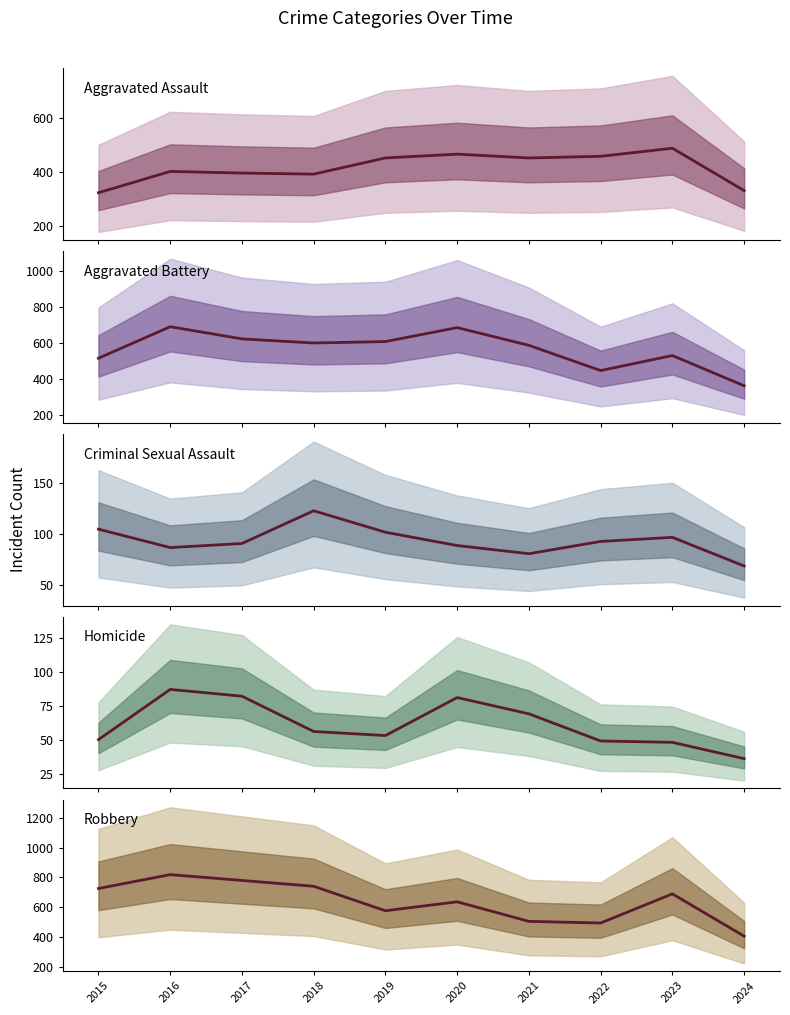

At which label does Aggravated Assault reach its minimum?

2015